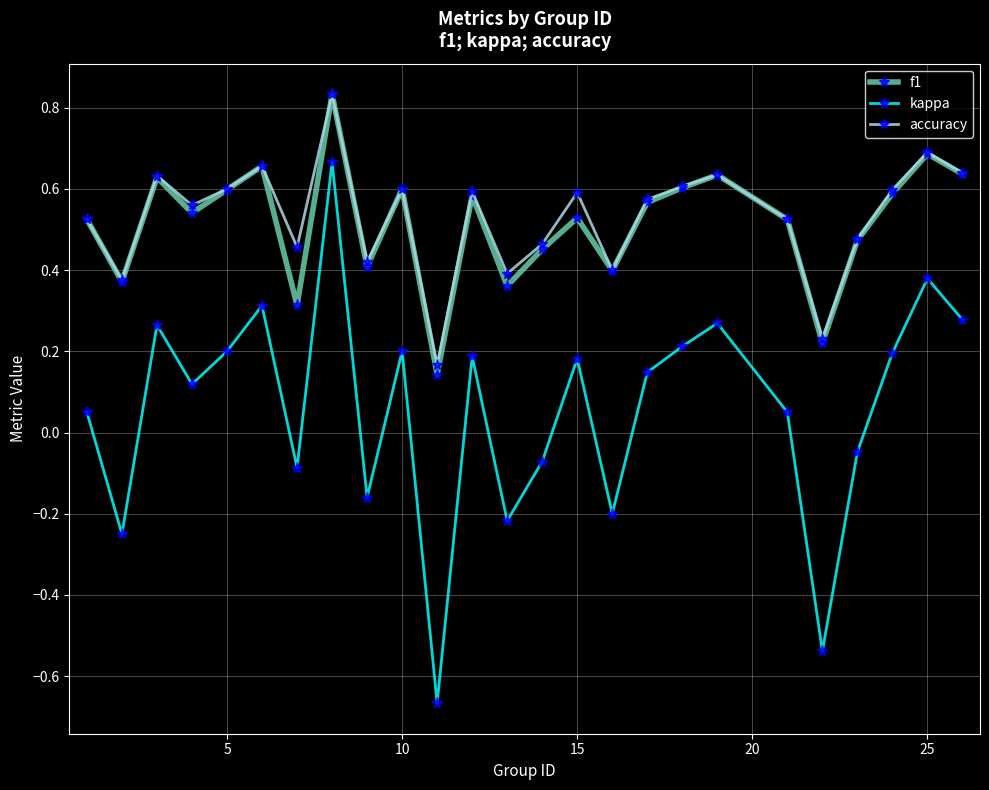

At how many categories does at least one series exceed 0?

25